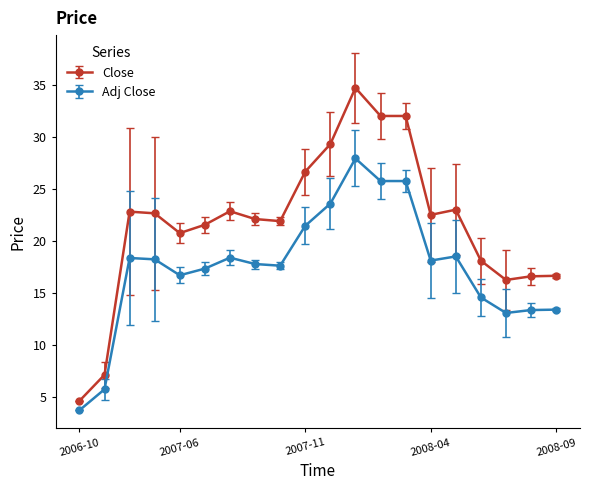

True or false: Close and Adj Close intersect in this chart.

False